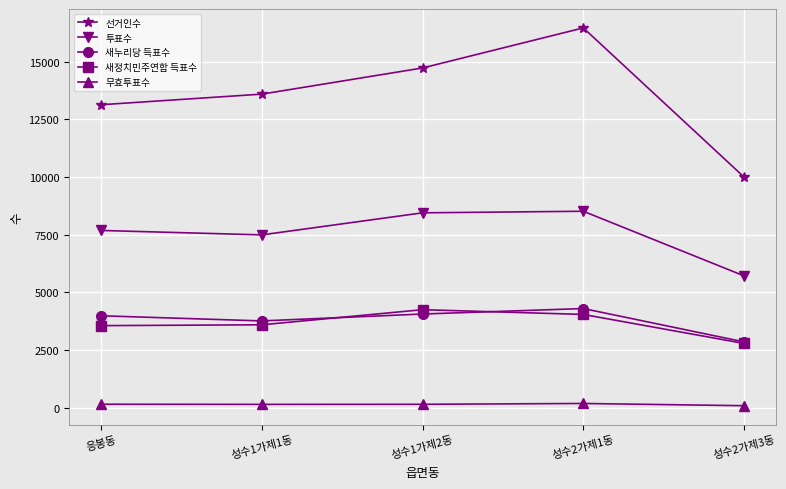

True or false: 투표수 and 새정치민주연합 득표수 intersect in this chart.

False